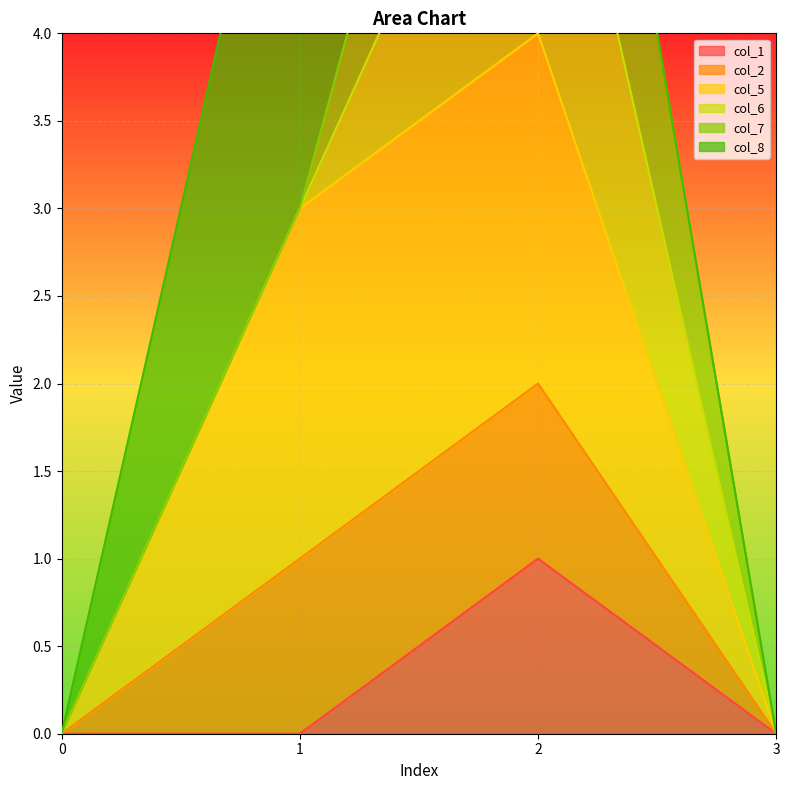

How many interior local peaks does the col_2 series have?

1